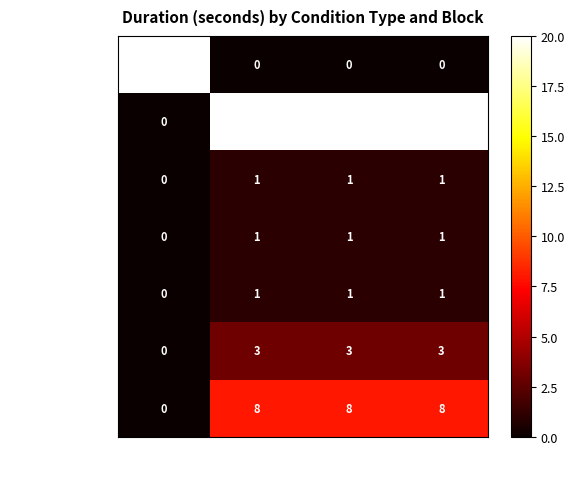

Count the number of categories in the chart.

4